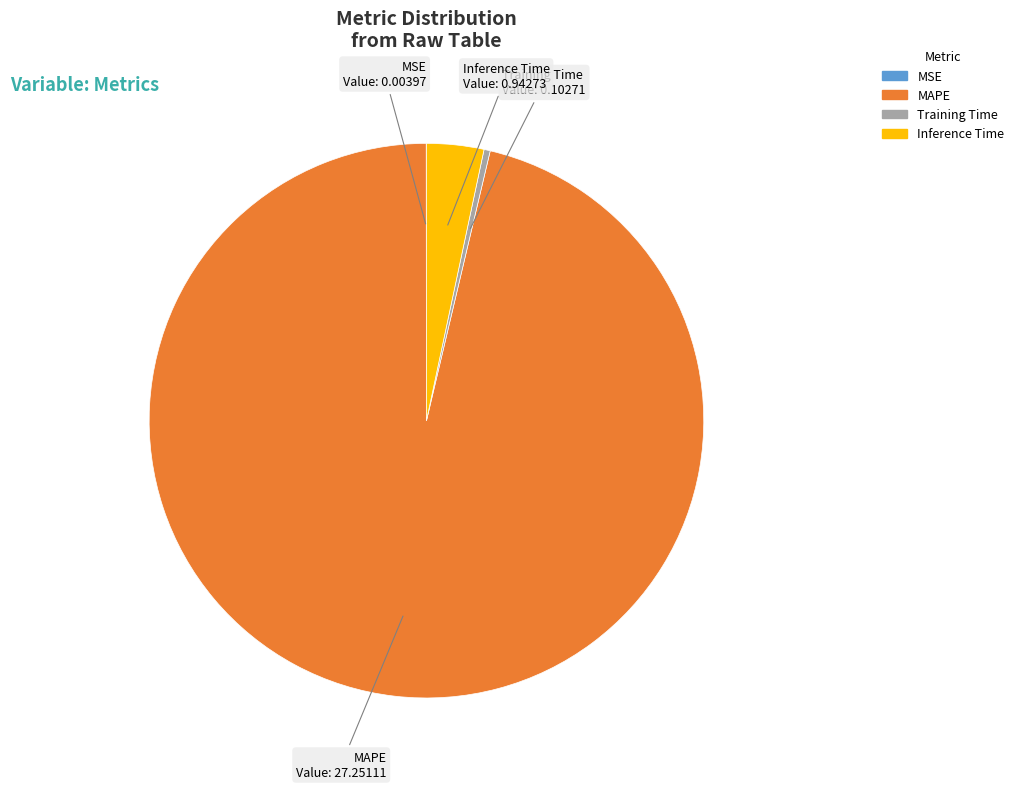

Which slice is the largest?

MAPE